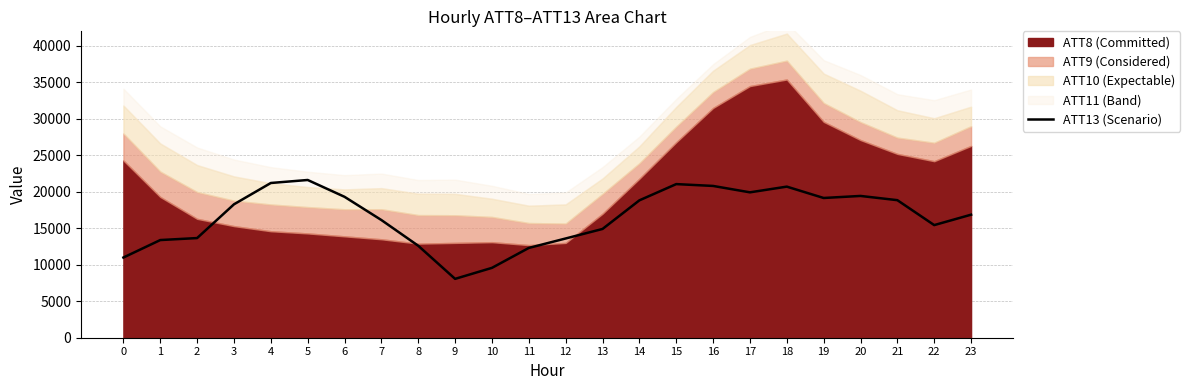

At which category does the chart reach its minimum across all series?

9